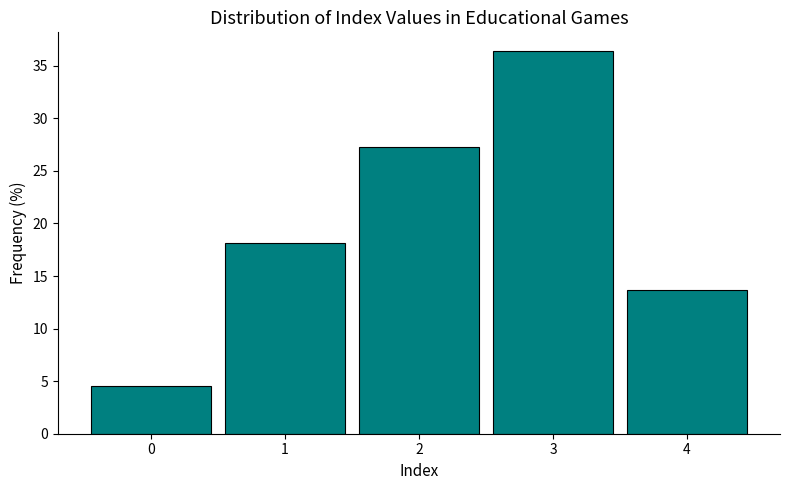

What is the height of the bar covering 2.5 to 3.5 on the x-axis? The values are not printed on the chart, so give them approximately, as read against the axis.

36.5